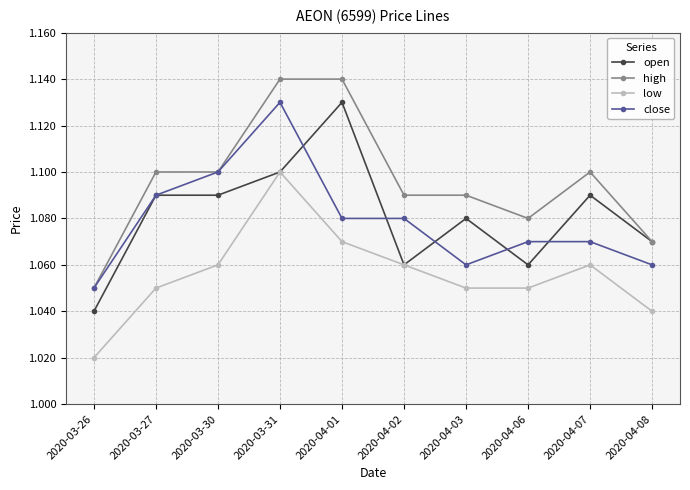

Which category has the lowest value in the low series?

2020-03-26